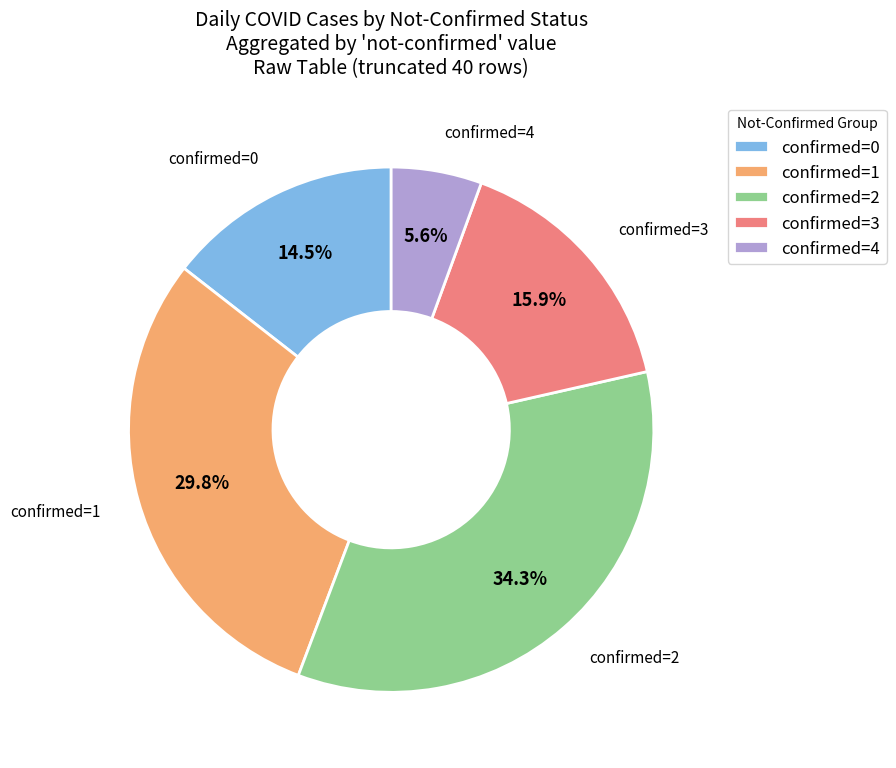

Between confirmed=2 and confirmed=1, which is larger?

confirmed=2